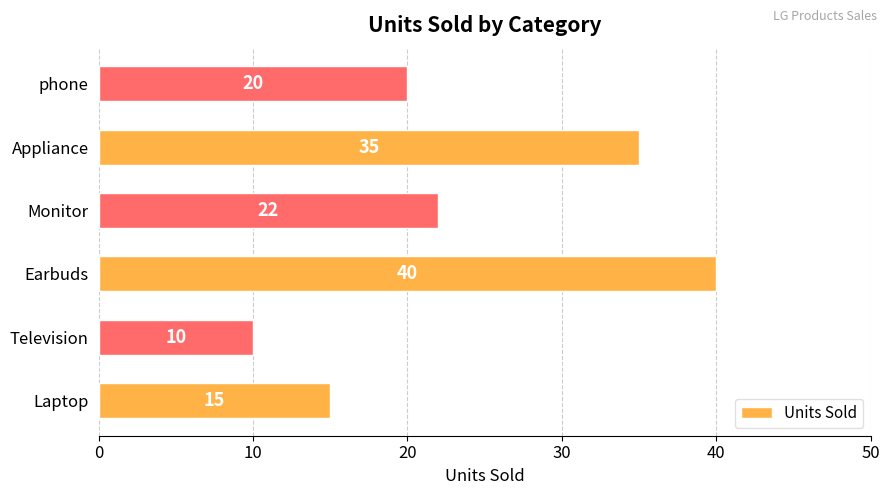

What is the approximate value at Television, to the nearest 5?

10